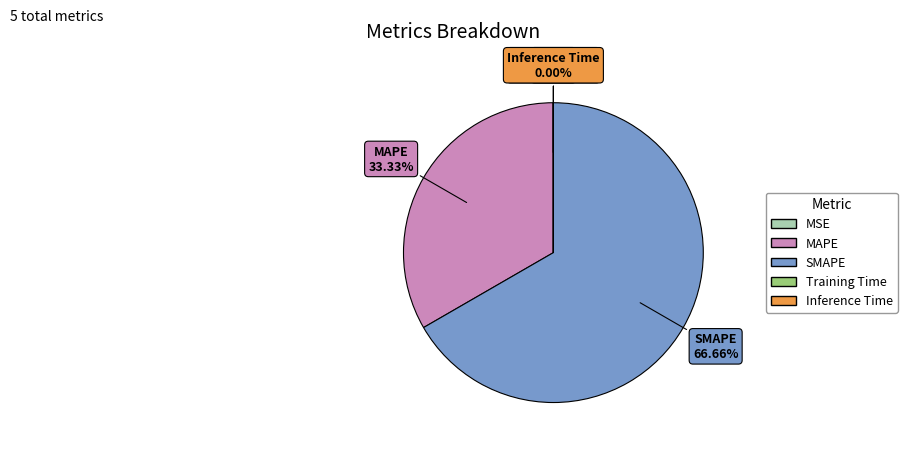

To the nearest percent, what is the difference between the largest and smallest slice percentages?

67%